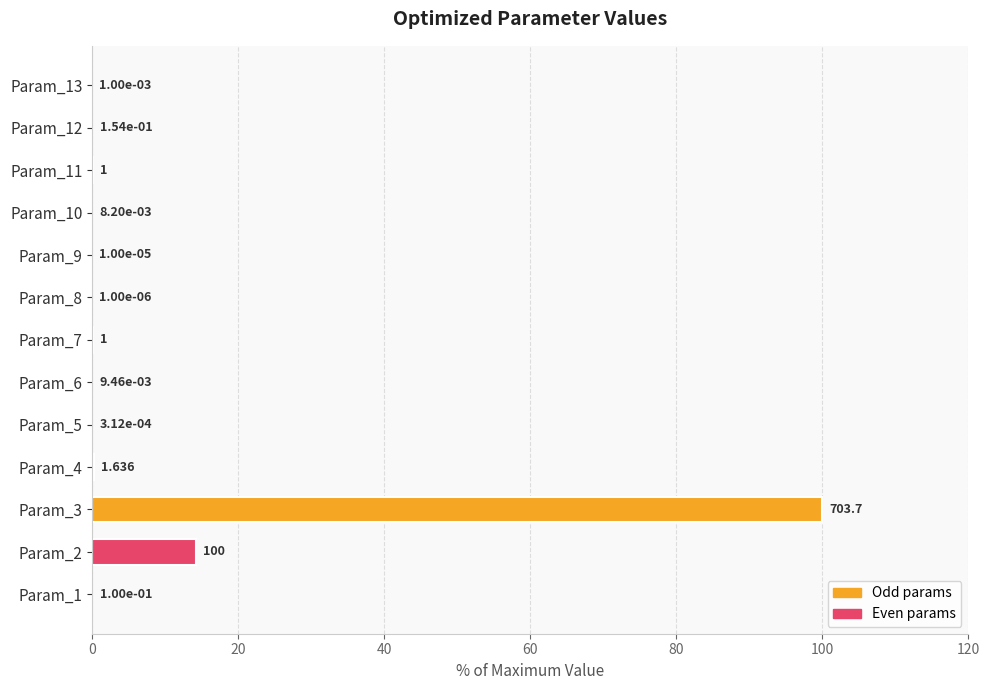

How many distinct data groups are displayed?

1